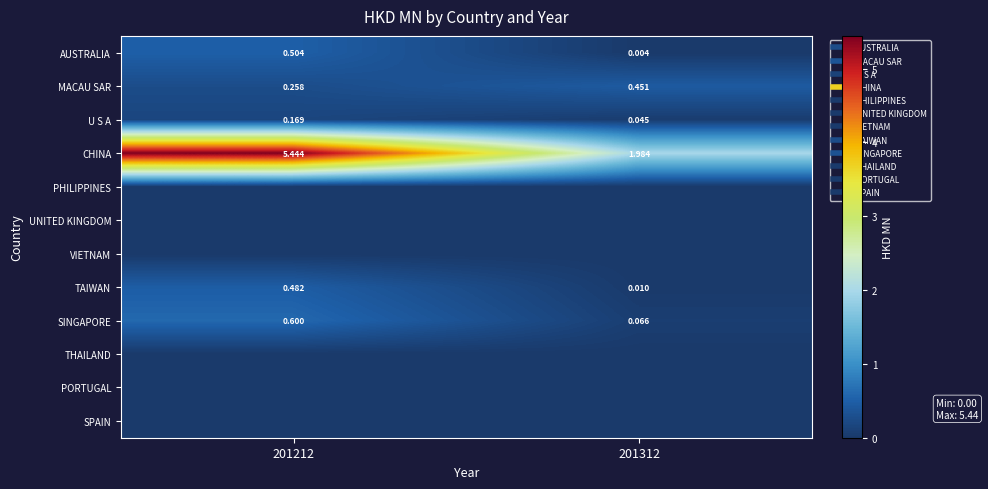

Rank the series by their maximum value, from highest to lowest.

CHINA, SINGAPORE, AUSTRALIA, TAIWAN, MACAU SAR, U S A, PHILIPPINES, UNITED KINGDOM, VIETNAM, THAILAND, PORTUGAL, SPAIN